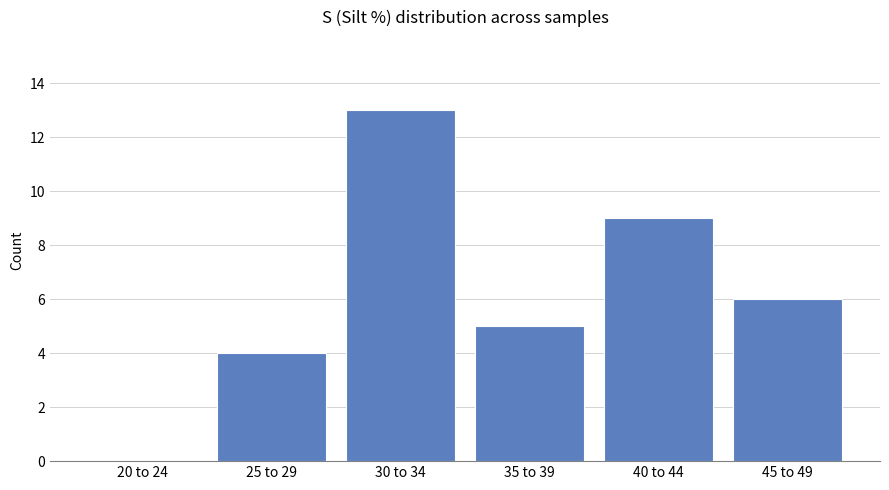

What is the ratio of the value at 25 to 29 to the value at 45 to 49?

0.7